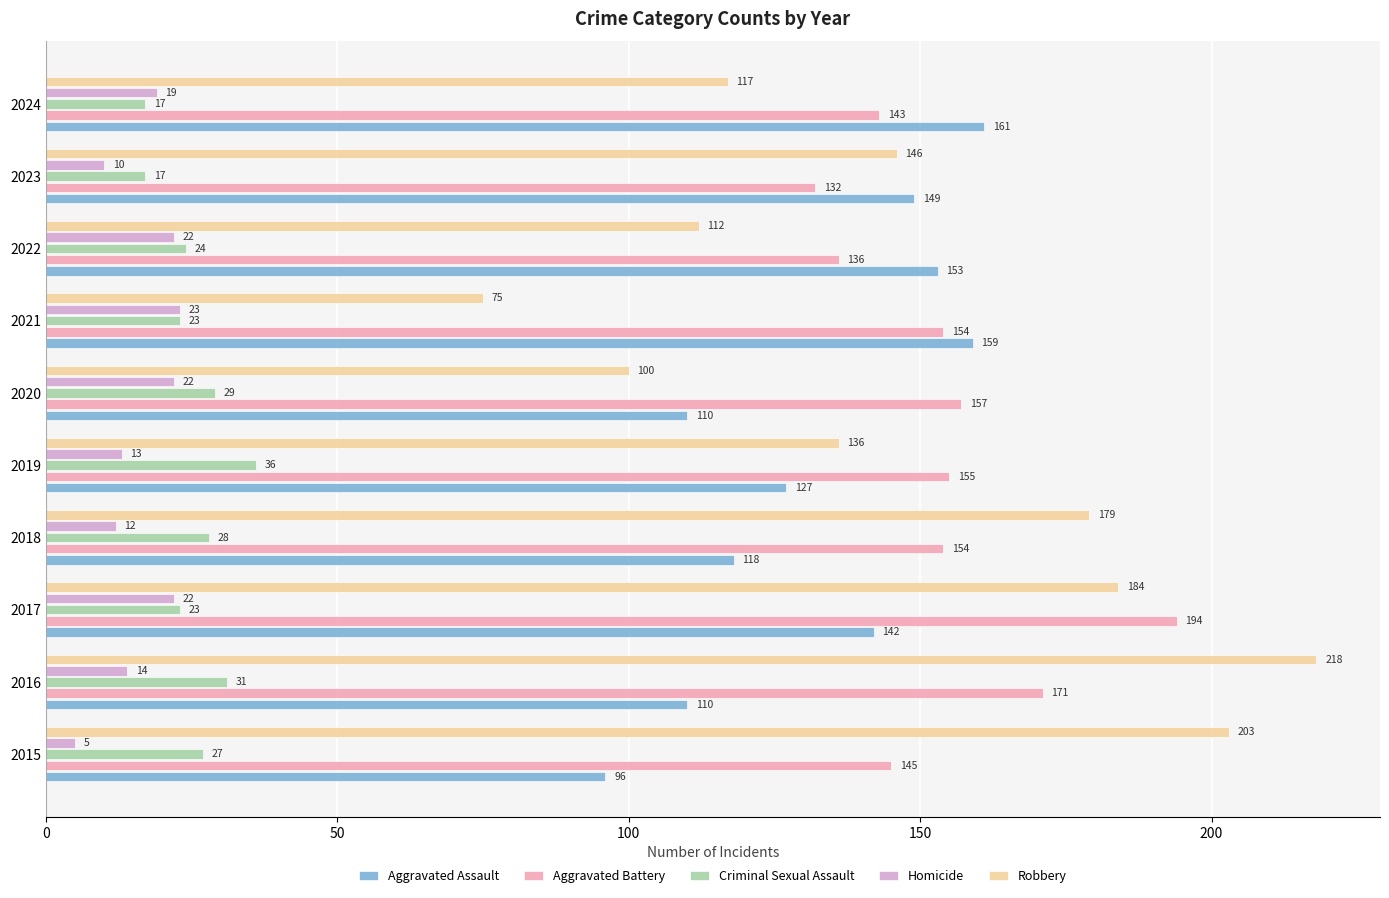

What is the sum of all Homicide values?

162